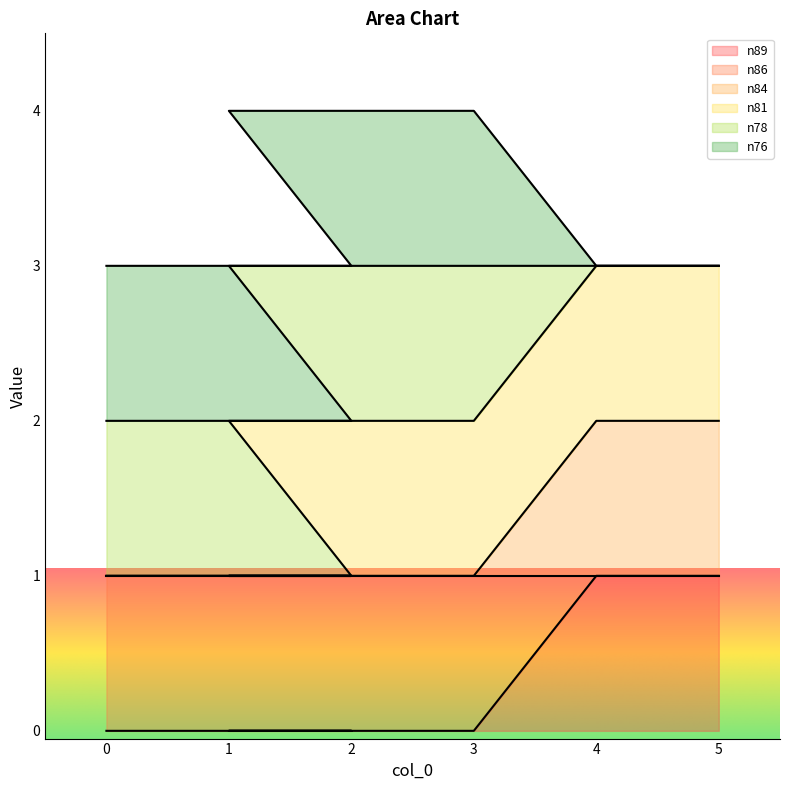

How many lines are shown in the chart?

6